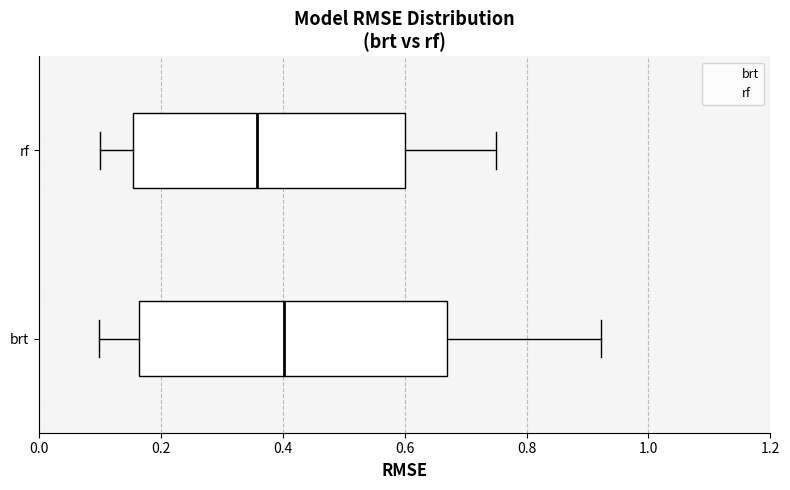

Reading bottom to top, read every box against the x-axis: the position of its median line, the range the box covers, and the ends of its whiskers. The values are not printed on the chart, so give them approximately, as read against the axis.

brt: median 0.40, box 0.16 to 0.66, whiskers 0.10 to 0.92
rf: median 0.36, box 0.16 to 0.60, whiskers 0.10 to 0.74